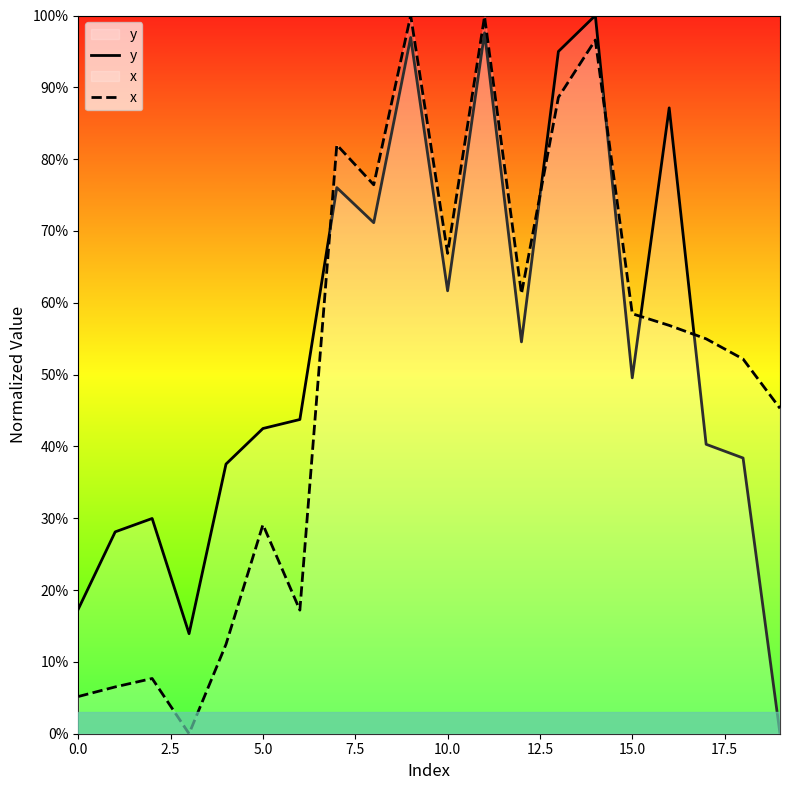

Does the chart display data point markers on the line(s)?

No